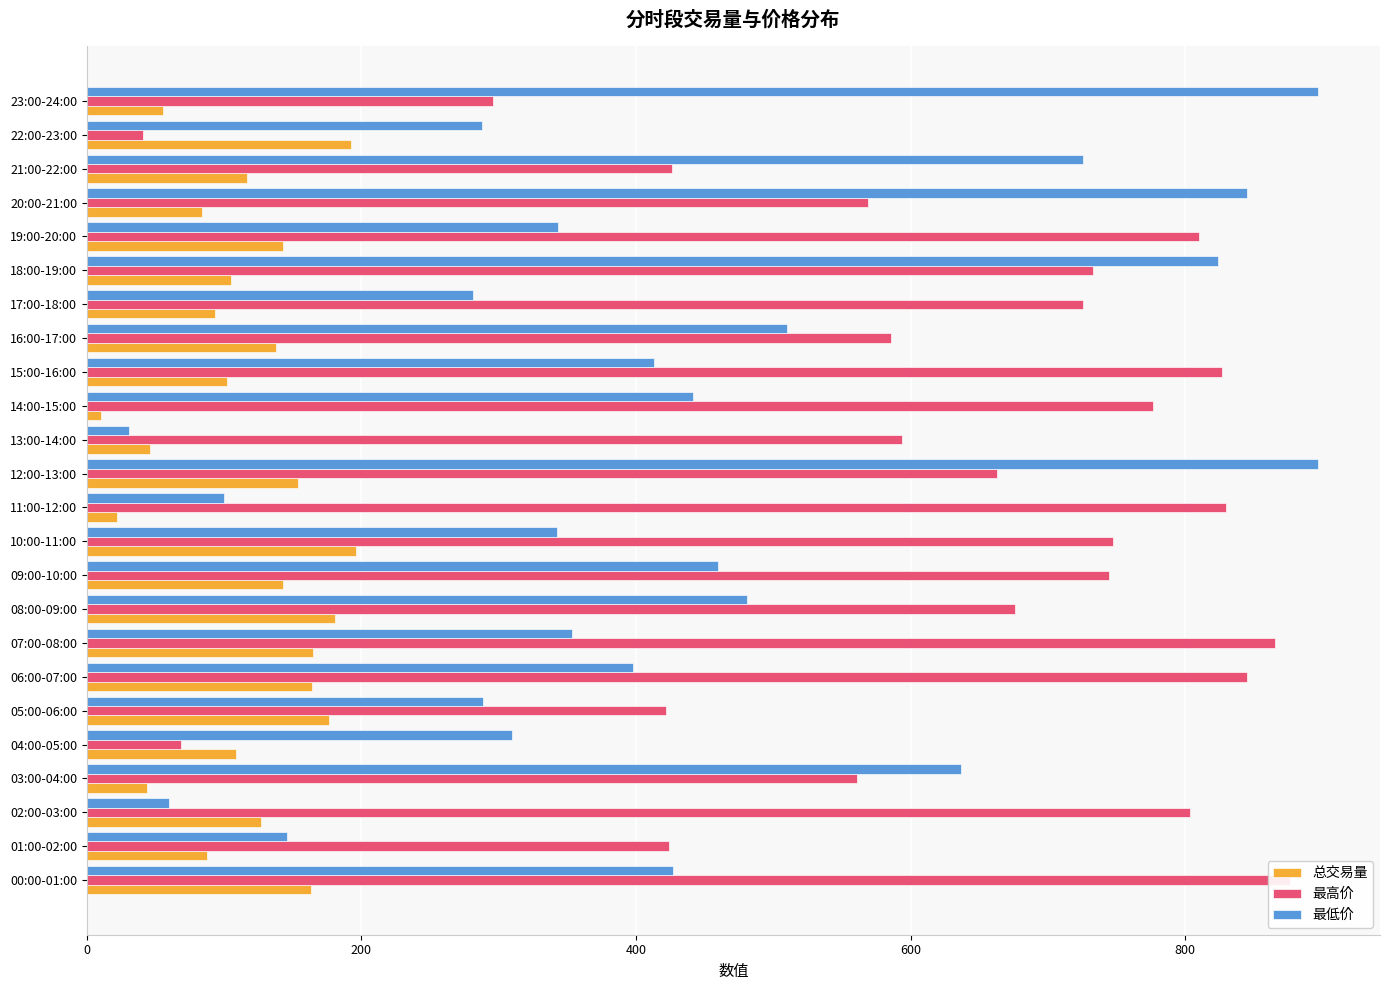

At which category is the sum across all series the highest?

12:00-13:00